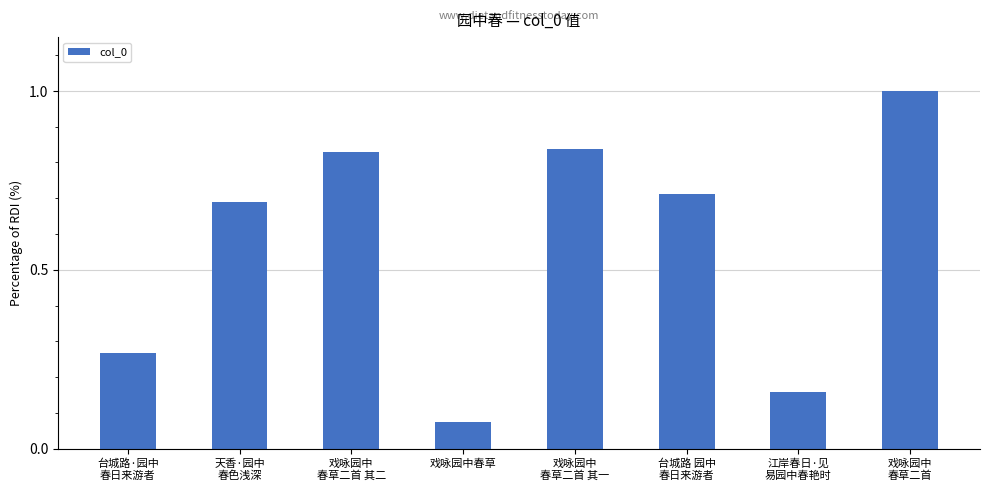

Where is the data nearest to the value 0?

戏咏园中春草